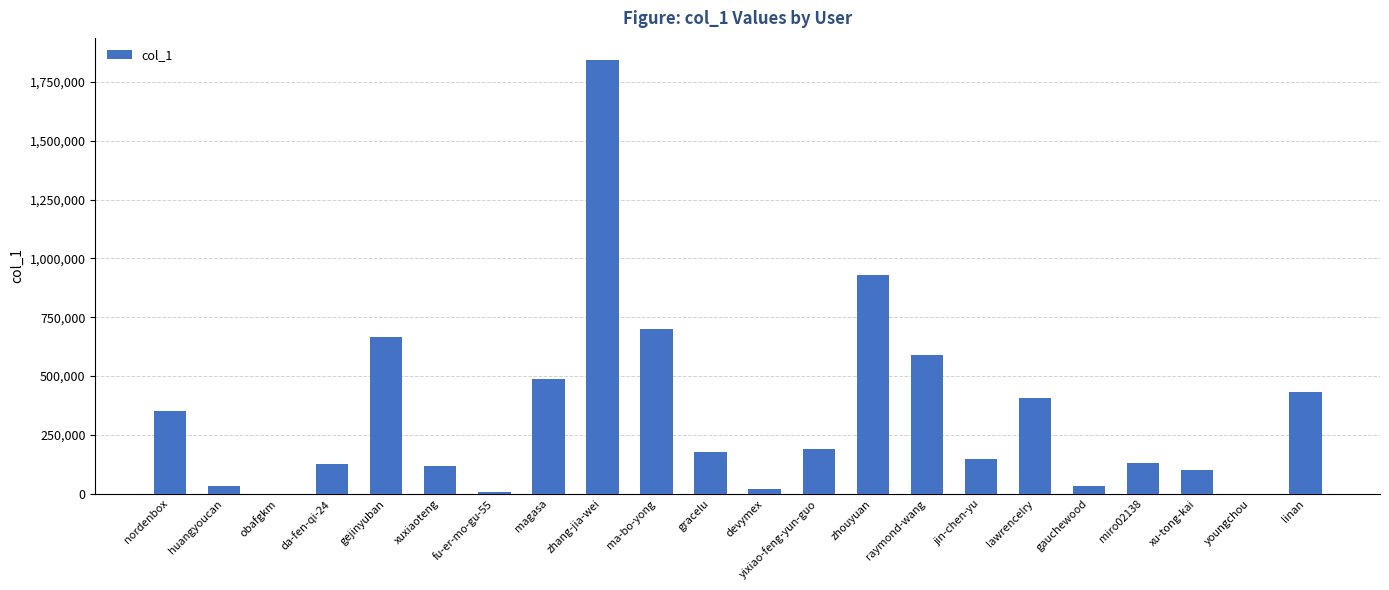

The chart shows a value of 203110 at miro02138. True or false?

False